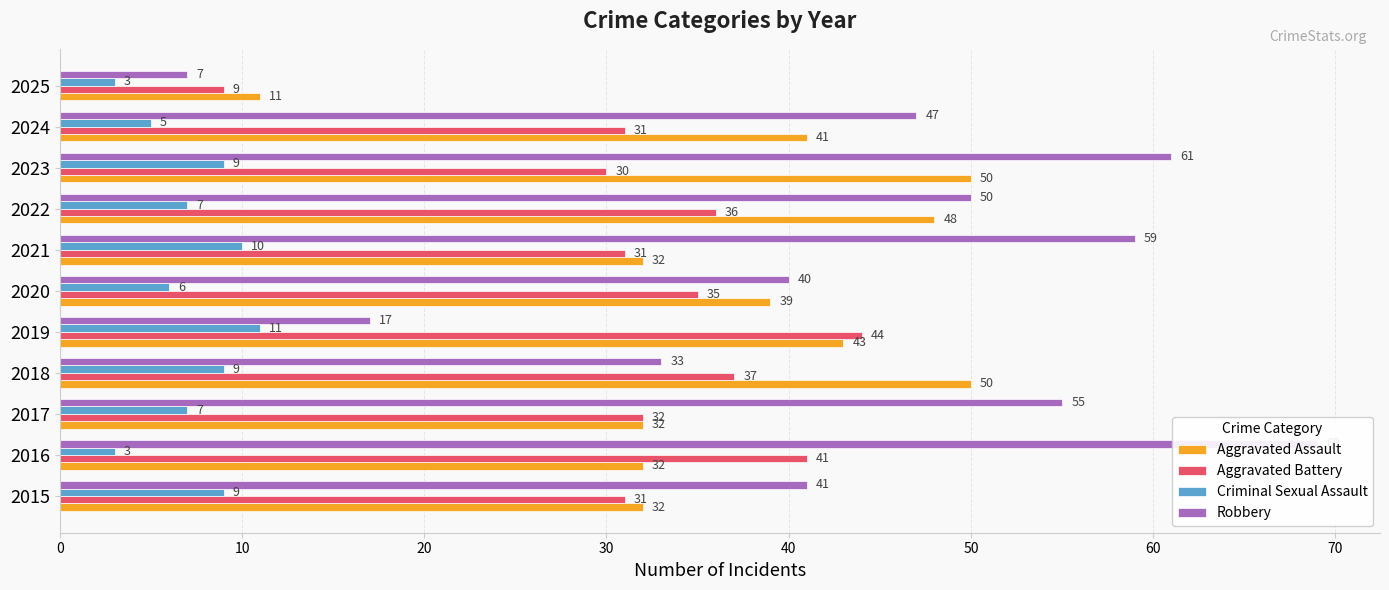

What is the highest value of the Criminal Sexual Assault series?

11